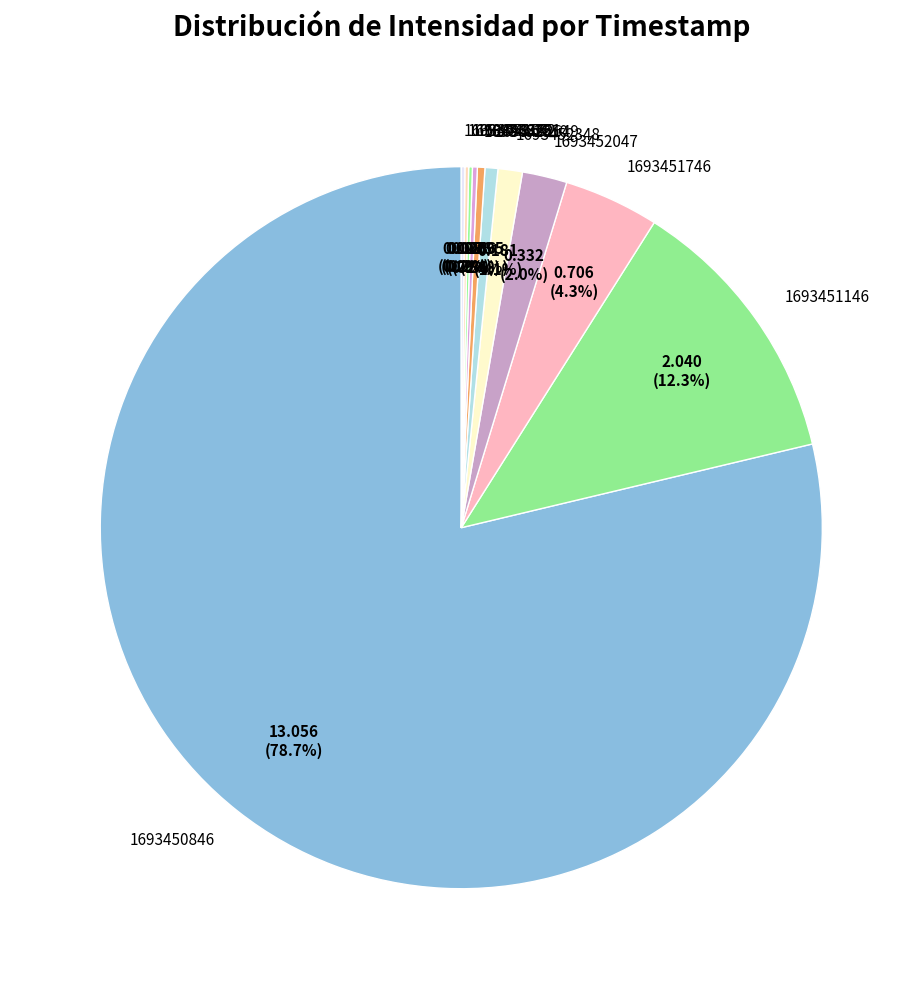

Which has a higher value, 1693452047 or 1693451746?

1693451746